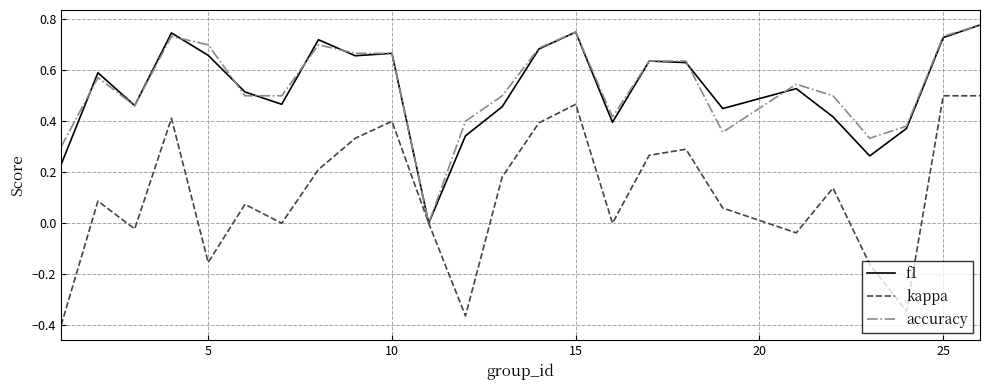

Which series has the largest range (max minus min)?

kappa